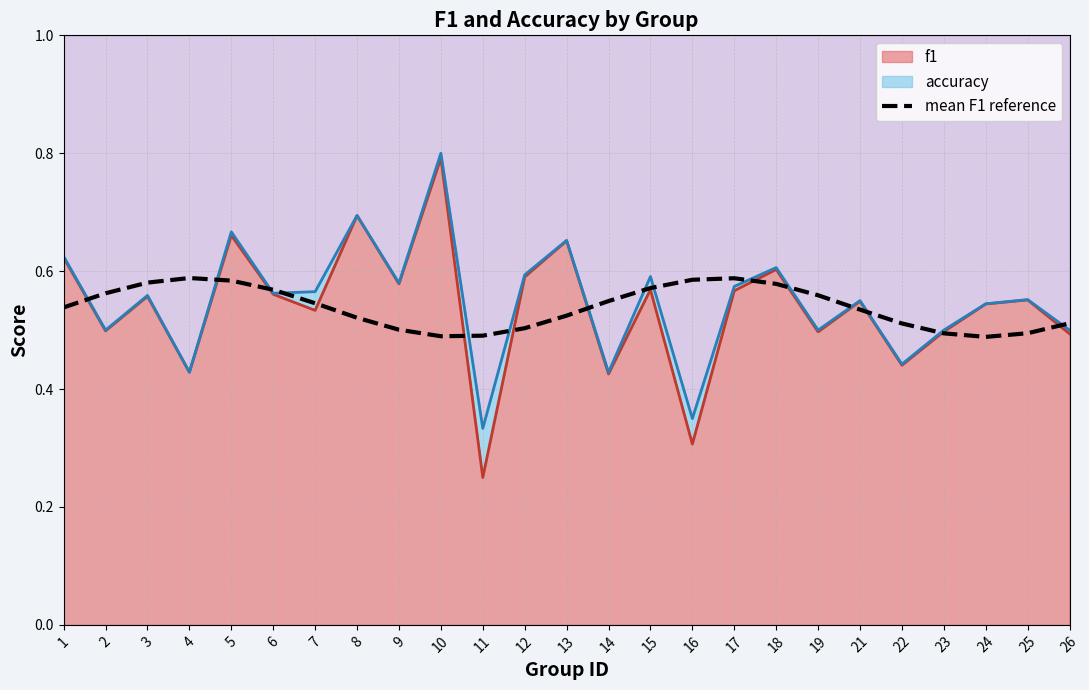

Rank the categories by value from lowest to highest.

24, 10, 11, 23, 25, 9, 12, 22, 26, 8, 13, 21, 1, 7, 14, 19, 2, 6, 15, 18, 3, 5, 16, 17, 4